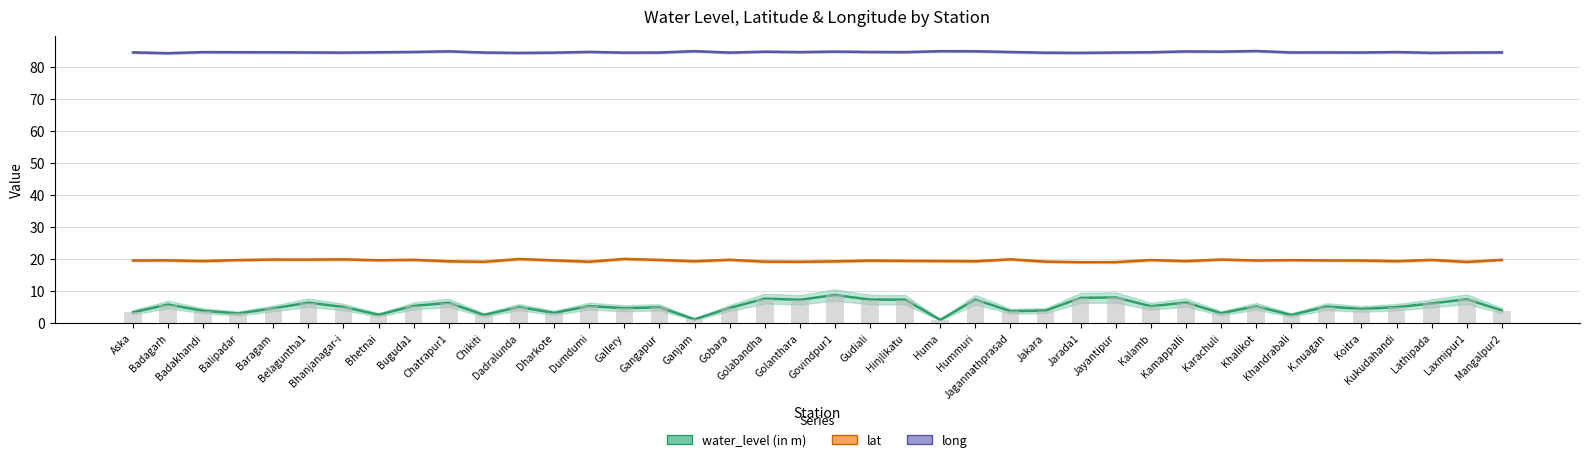

Which series changed the most between Jayantipur and Laxmipur1?

water_level (in m)